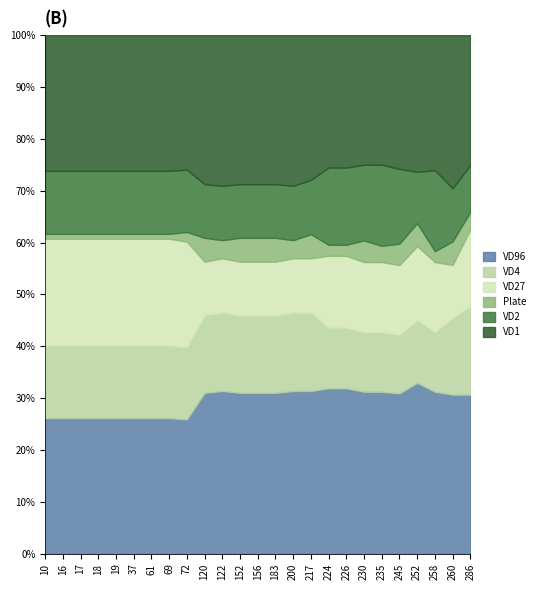

What is the value of the VD1 point at the 23rd from the left?

25